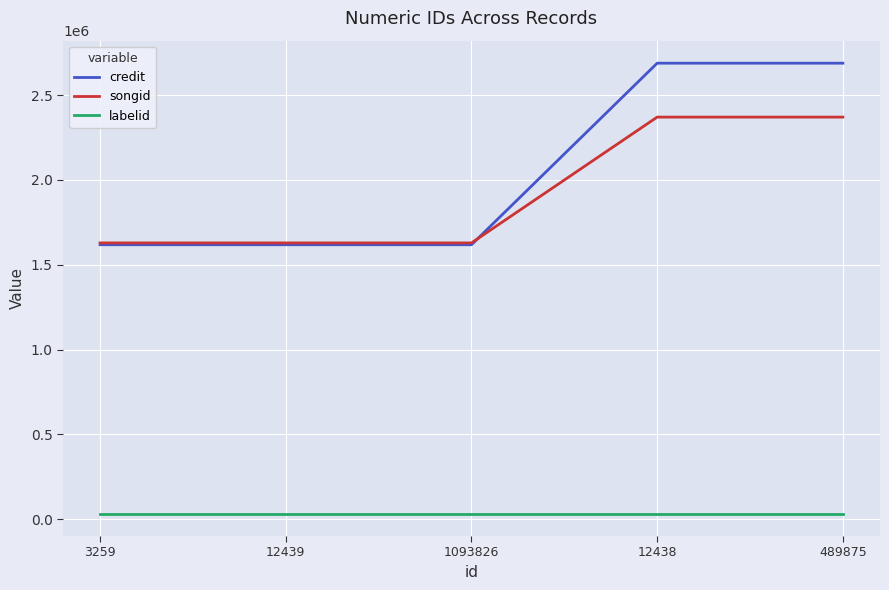

True or false: labelid and songid cross at least once.

False